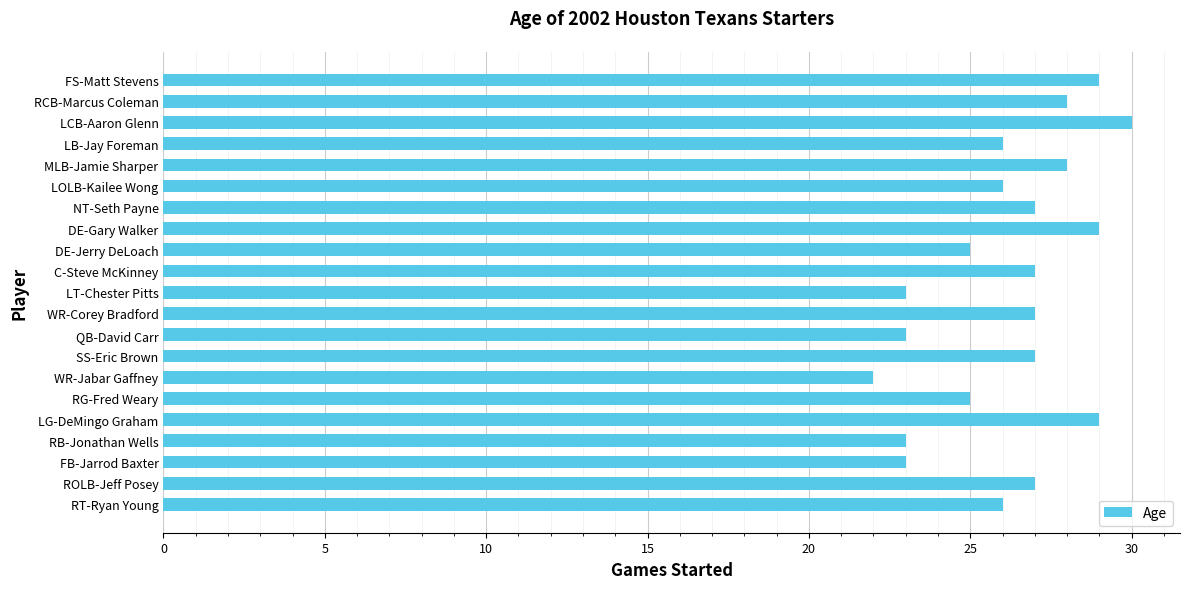

Approximately how many times larger is the value at RG-Fred Weary compared to LOLB-Kailee Wong?

1.0